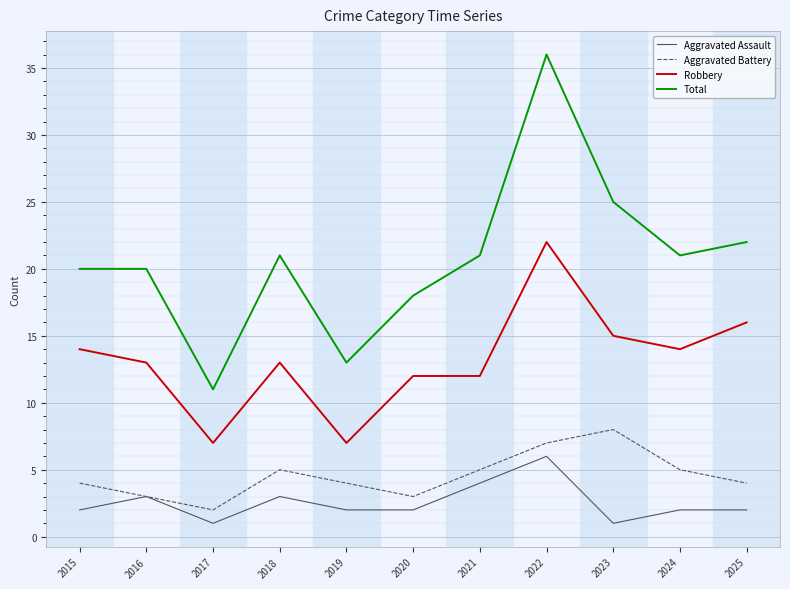

At which category does Aggravated Battery reach its first local valley?

2017